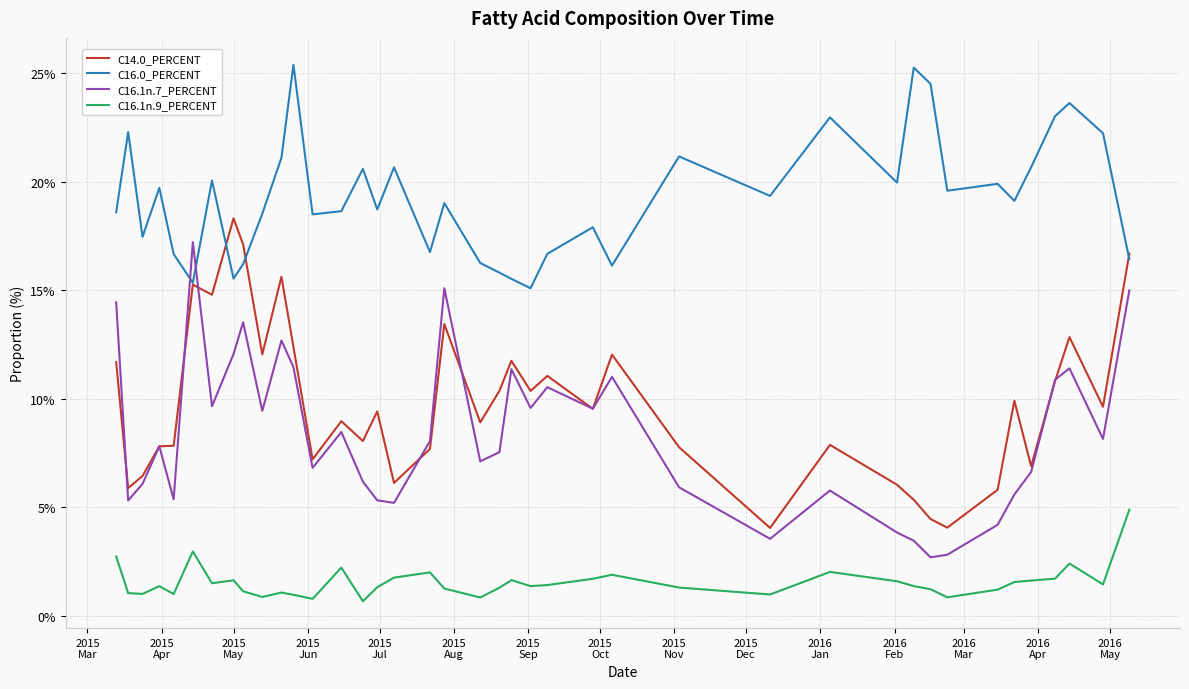

Rank the series by their maximum value, from highest to lowest.

C16.0_PERCENT, C14.0_PERCENT, C16.1n.7_PERCENT, C16.1n.9_PERCENT